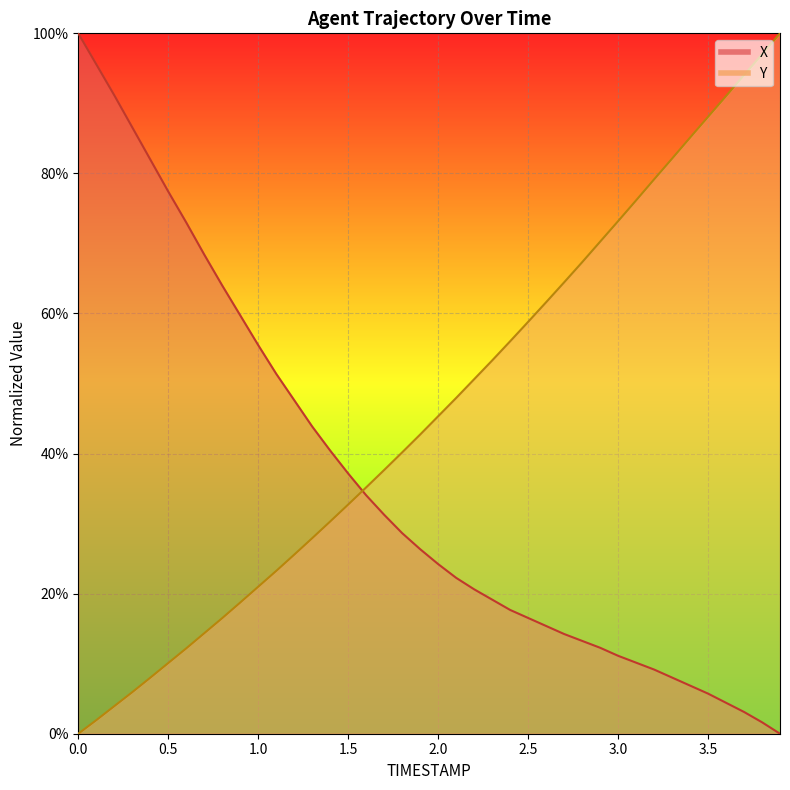

Rank the categories by Y value from lowest to highest.

0.0, 0.1, 0.2, 0.3, 0.4, 0.5, 0.6, 0.7, 0.8, 0.9, 1.0, 1.1, 1.2, 1.3, 1.4, 1.5, 1.6, 1.7, 1.8, 1.9, 2.0, 2.1, 2.2, 2.3, 2.4, 2.5, 2.6, 2.7, 2.8, 2.9, 3.0, 3.1, 3.2, 3.3, 3.4, 3.5, 3.6, 3.7, 3.8, 3.9